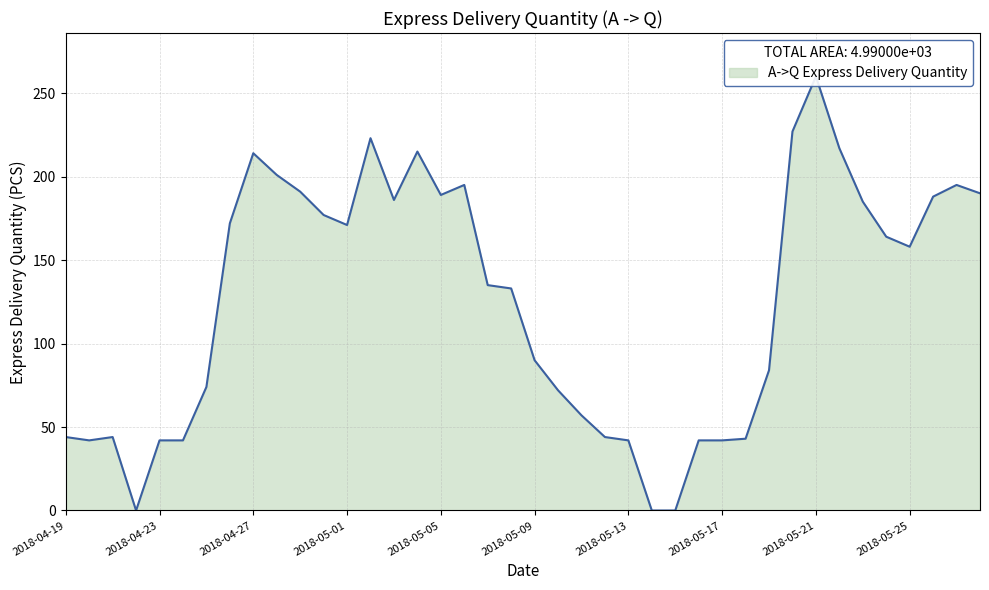

Reading left to right, list all the values displayed in this chart.

2018-04-19=44	2018-04-20=42	2018-04-21=44	2018-04-22=0	2018-04-23=42	2018-04-24=42	2018-04-25=74	2018-04-26=172	2018-04-27=214	2018-04-28=201	2018-04-29=191	2018-04-30=177	2018-05-01=171	2018-05-02=223	2018-05-03=186	2018-05-04=215	2018-05-05=189	2018-05-06=195	2018-05-07=135	2018-05-08=133	2018-05-09=90	2018-05-10=72	2018-05-11=57	2018-05-12=44	2018-05-13=42	2018-05-14=0	2018-05-15=0	2018-05-16=42	2018-05-17=42	2018-05-18=43	2018-05-19=84	2018-05-20=227	2018-05-21=260	2018-05-22=217	2018-05-23=185	2018-05-24=164	2018-05-25=158	2018-05-26=188	2018-05-27=195	2018-05-28=190